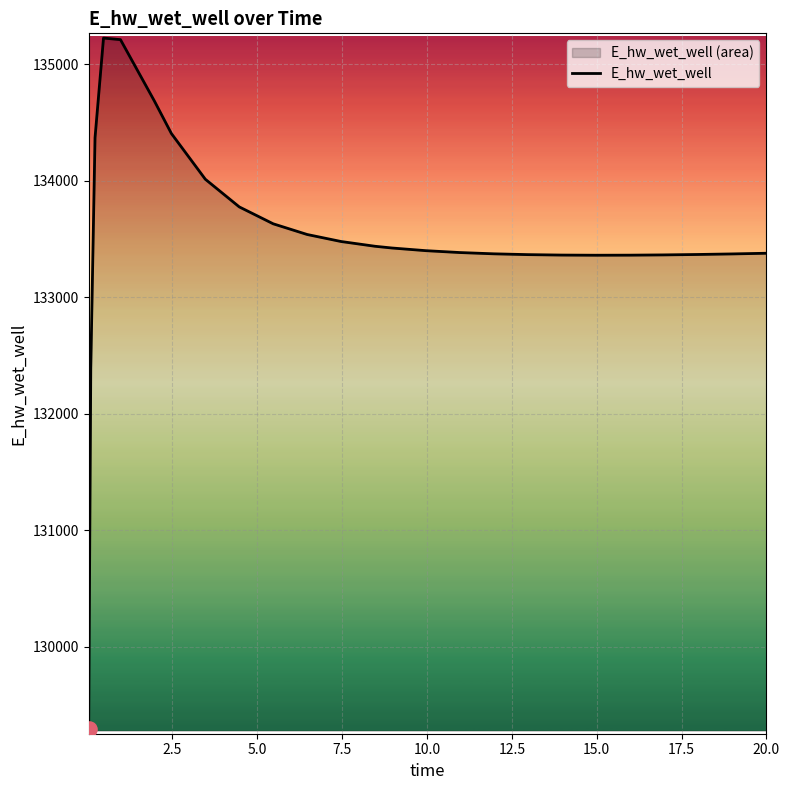

What is the minimum value shown in the chart?

129292.0